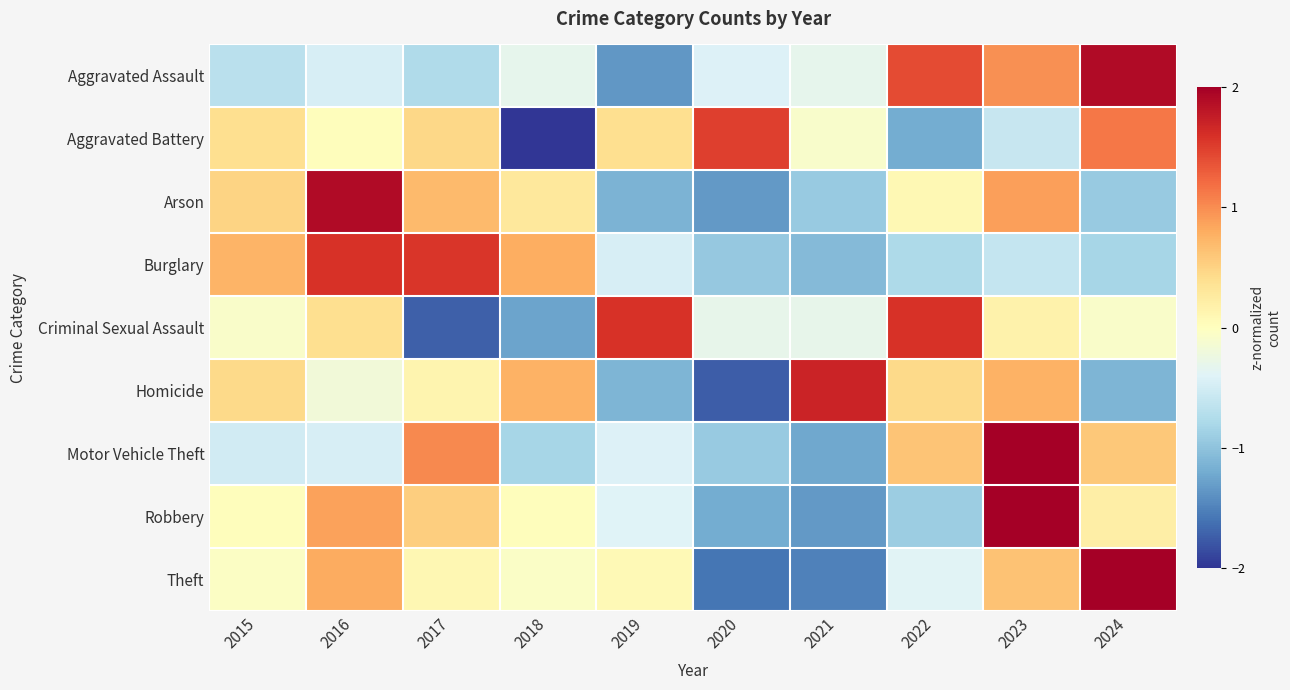

What is the difference between the highest and lowest values at 2015?

1.4